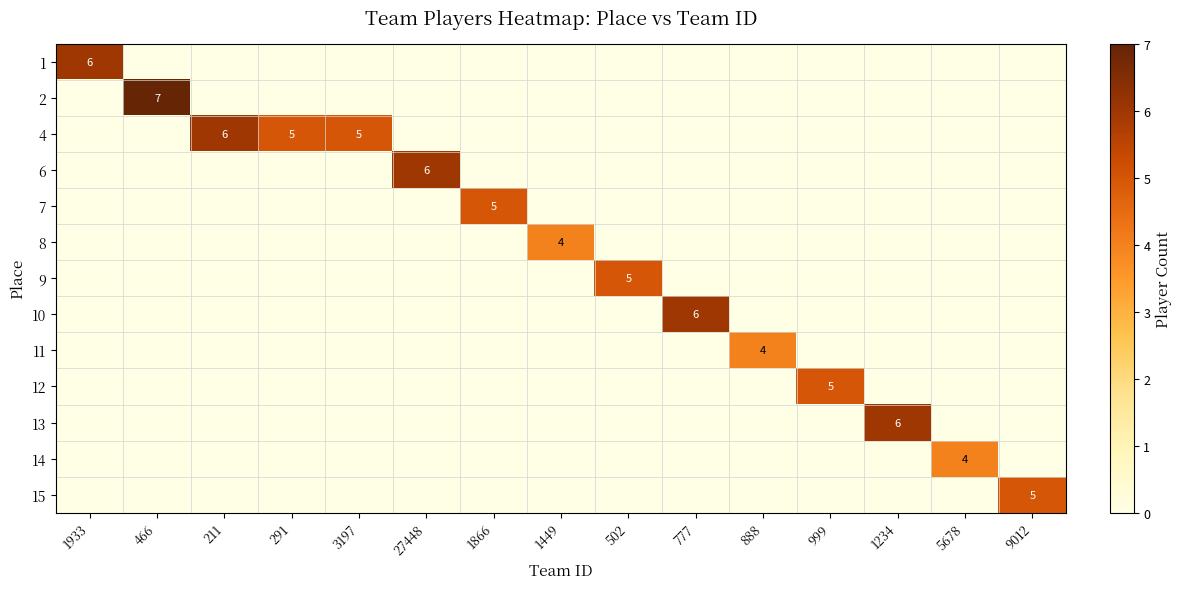

What is the greatest value displayed?

7